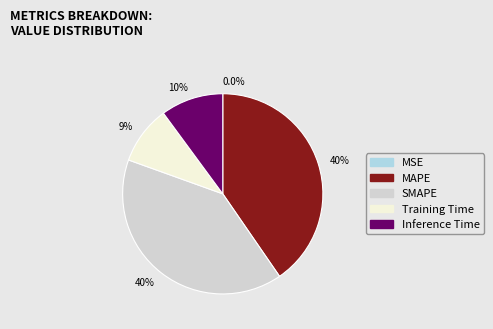

Does any single category account for the majority?

No